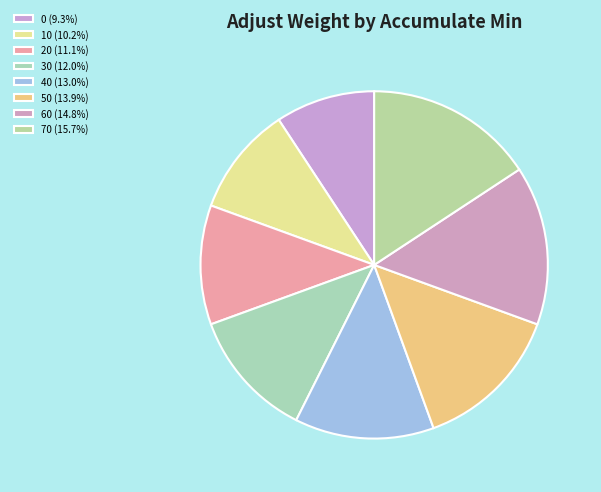

How many segments does this pie chart have?

8